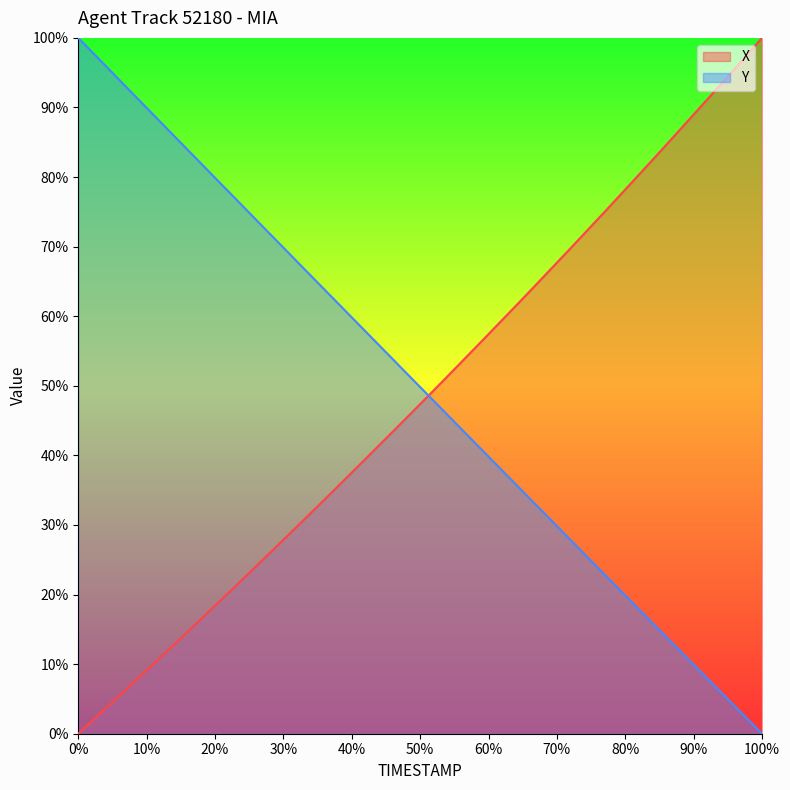

What is the label of the 31st point from the right?

24.9